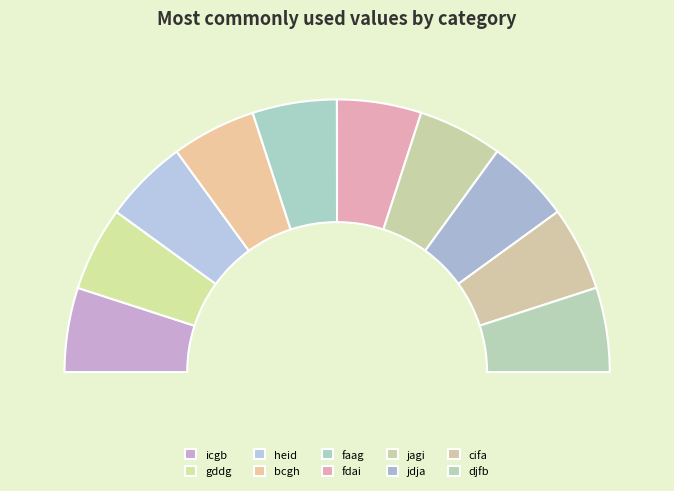

To the nearest percent, what portion does heid represent?

10%